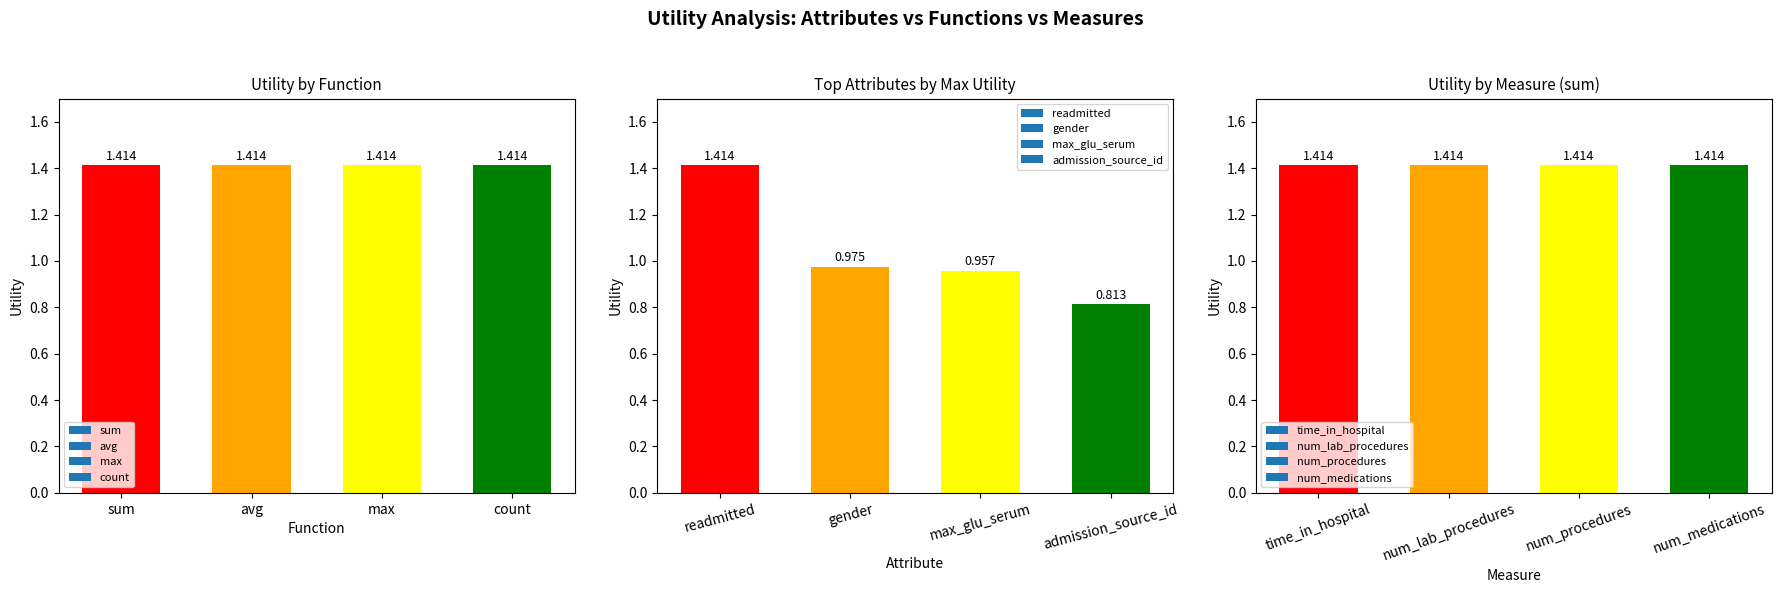

What are all the series names shown in the legend?

sum, avg, max, count